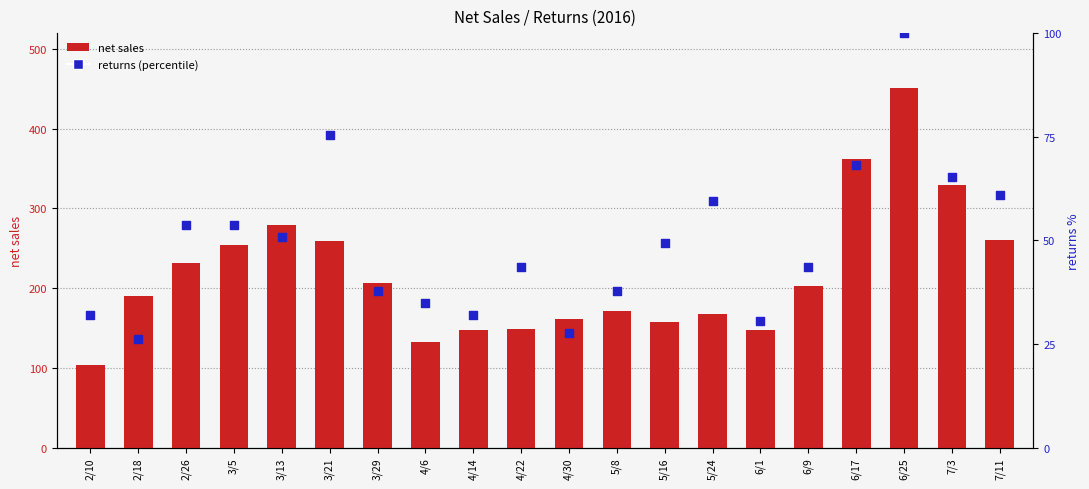

At which category is the sum across all series the highest?

6/25